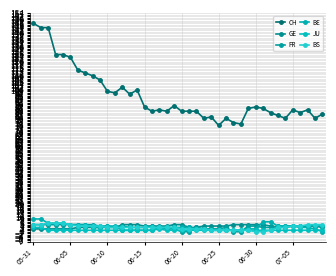

Where is the first local minimum for FR?

11